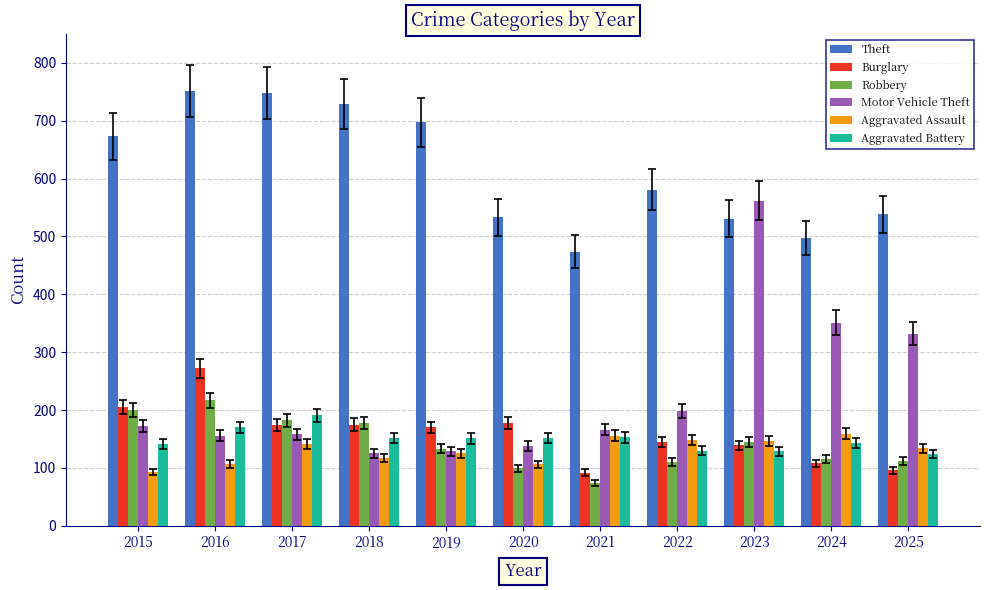

What is the value of the Aggravated Battery bar at the 4th from the left?

152